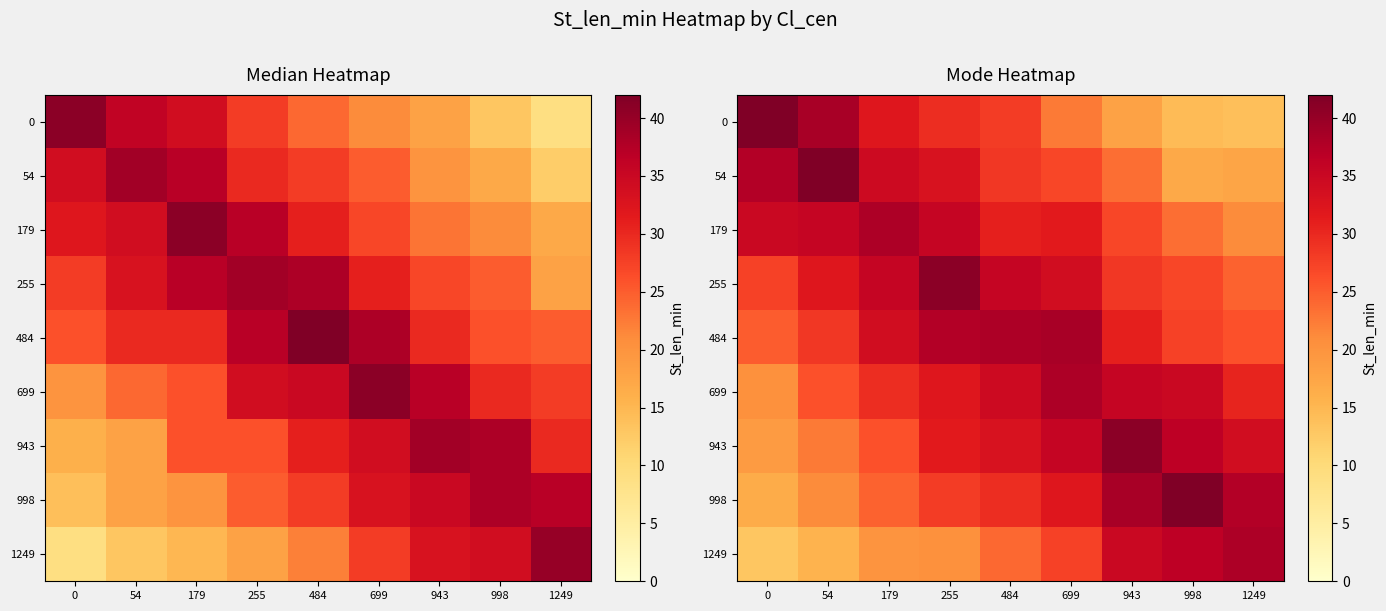

Is it true that 943 equals 62.8 at 998?

False